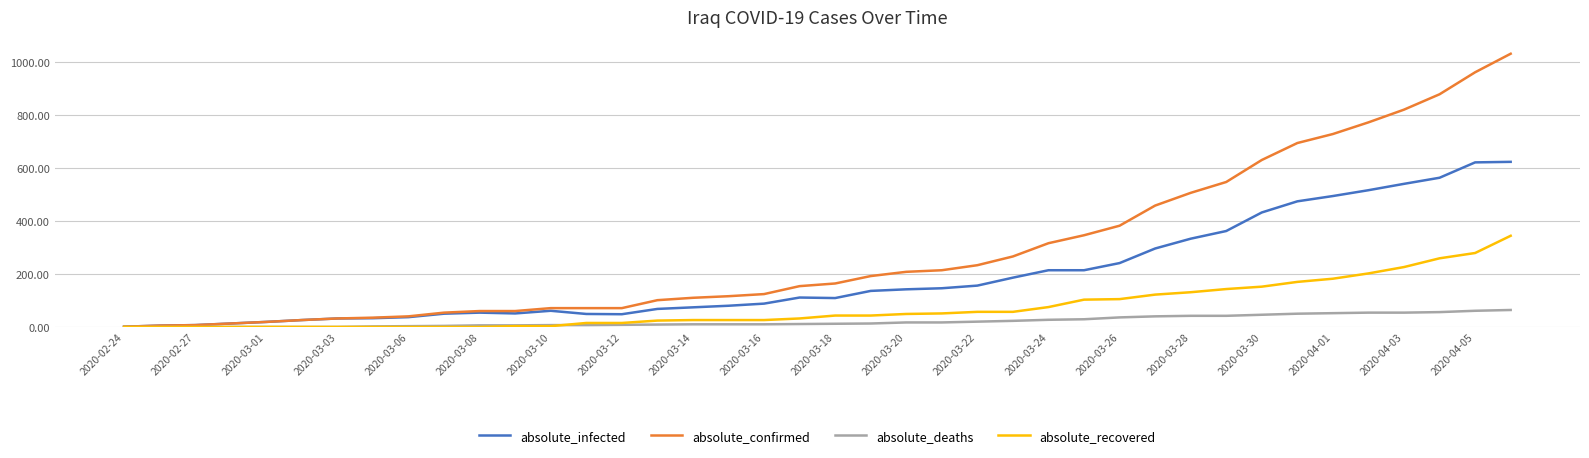

List the series in order of their peak value, highest first.

absolute_confirmed, absolute_infected, absolute_recovered, absolute_deaths